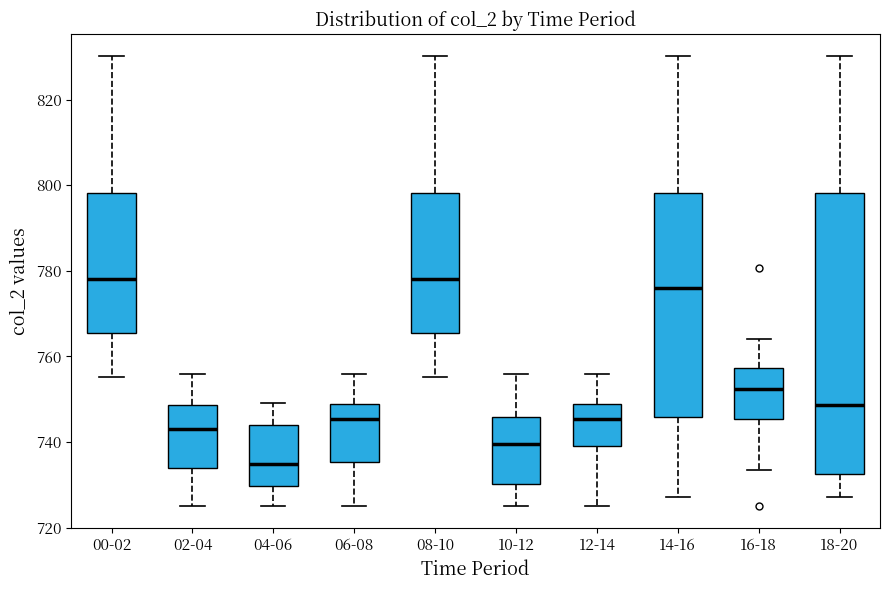

Reading left to right, transcribe this box plot: for each box, give where its median line is, the range the box spans, and where its two whiskers end, as read against the y-axis. The values are not printed on the chart, so give them approximately, as read against the axis.

00-02: median 778, box 766 to 798, whiskers 756 to 830
02-04: median 742, box 734 to 748, whiskers 726 to 756
04-06: median 734, box 730 to 744, whiskers 726 to 750
06-08: median 746, box 736 to 748, whiskers 726 to 756
08-10: median 778, box 766 to 798, whiskers 756 to 830
10-12: median 740, box 730 to 746, whiskers 726 to 756
12-14: median 746, box 740 to 748, whiskers 726 to 756
14-16: median 776, box 746 to 798, whiskers 728 to 830
16-18: median 752, box 746 to 758, whiskers 734 to 764
18-20: median 748, box 732 to 798, whiskers 728 to 830